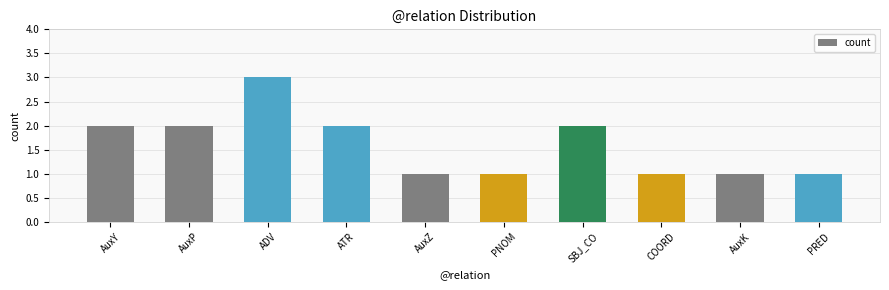

Which category has the highest value across all series?

ADV